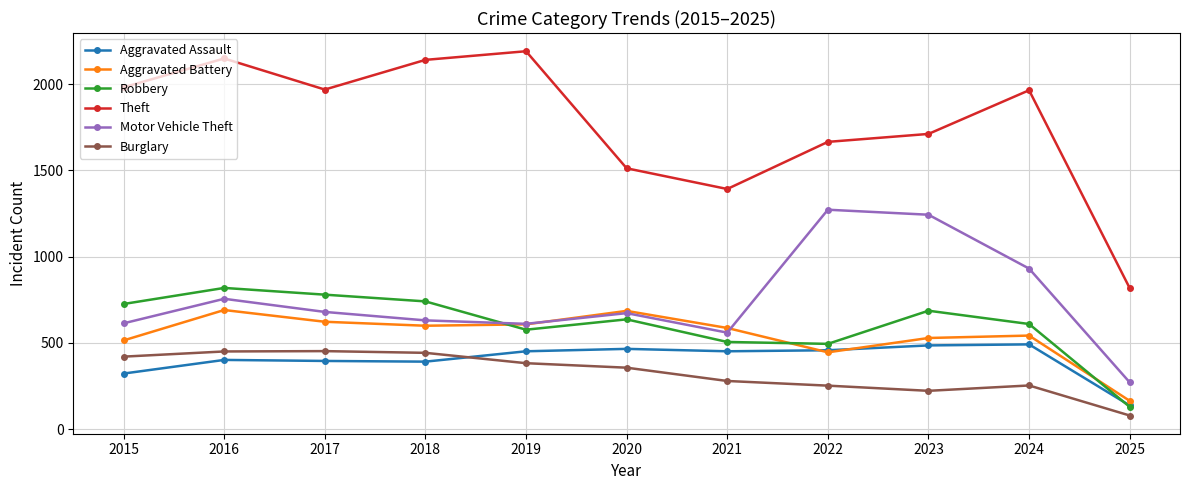

Where is the first local minimum for Theft?

2017